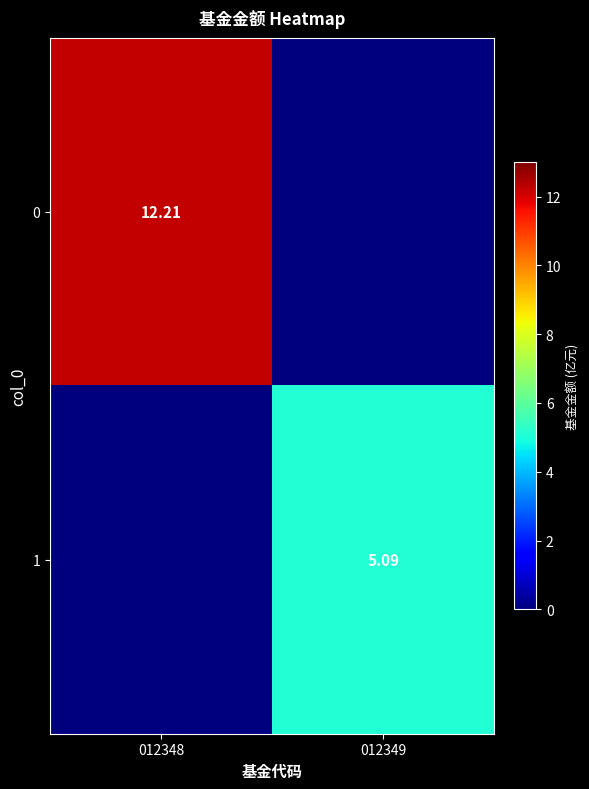

List the series in order of their overall mean, highest first.

0, 1